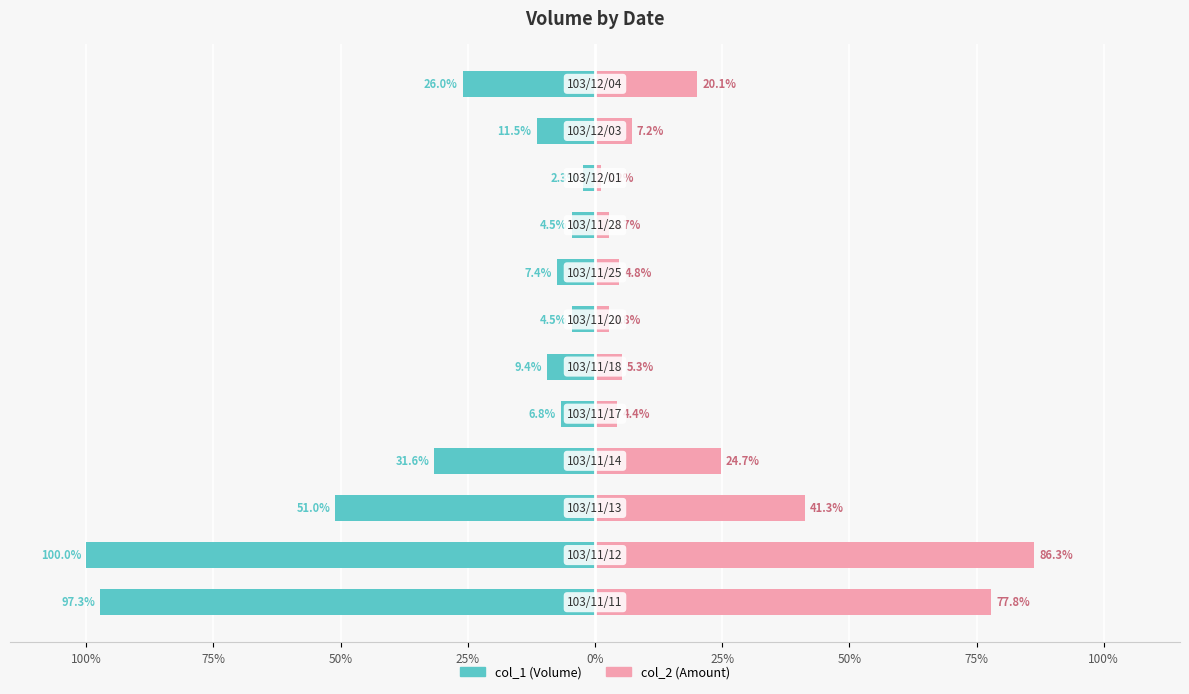

Which series has the widest spread of values?

col_1 (Volume)